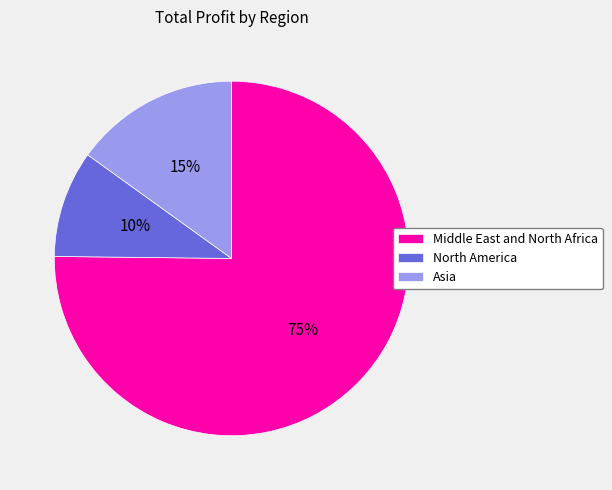

To the nearest percent, what is the average slice percentage?

33%